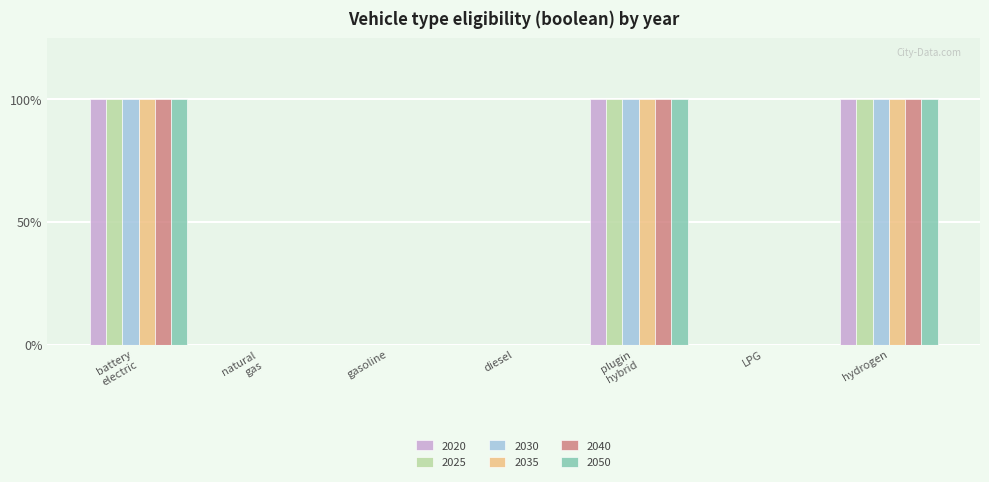

What is the value of the 2020 bar at the 7th from the left?

1